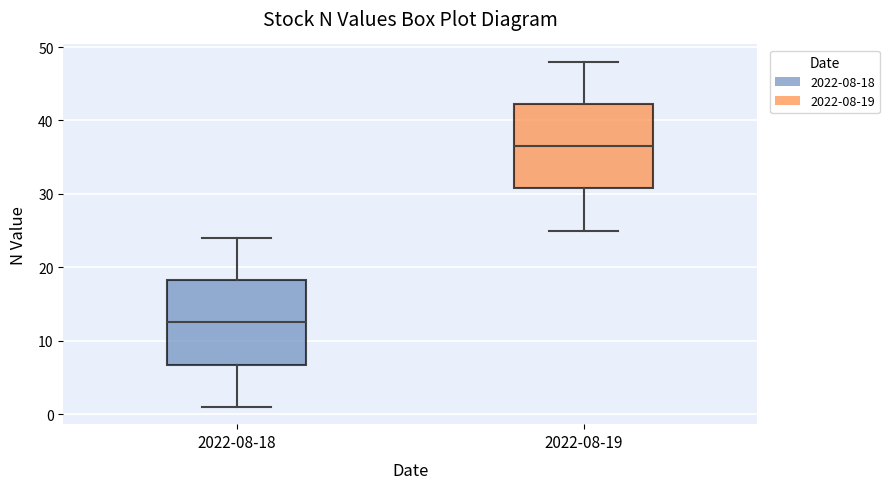

Reading left to right, read every box against the y-axis: the position of its median line, the range the box covers, and the ends of its whiskers. The values are not printed on the chart, so give them approximately, as read against the axis.

2022-08-18: median 13, box 7 to 18, whiskers 1 to 24
2022-08-19: median 37, box 31 to 42, whiskers 25 to 48